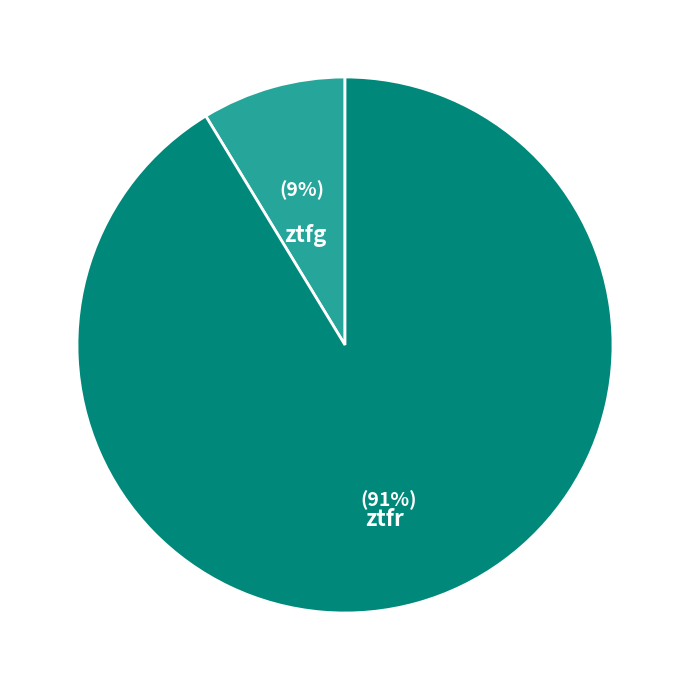

Is there a majority slice in this chart?

Yes